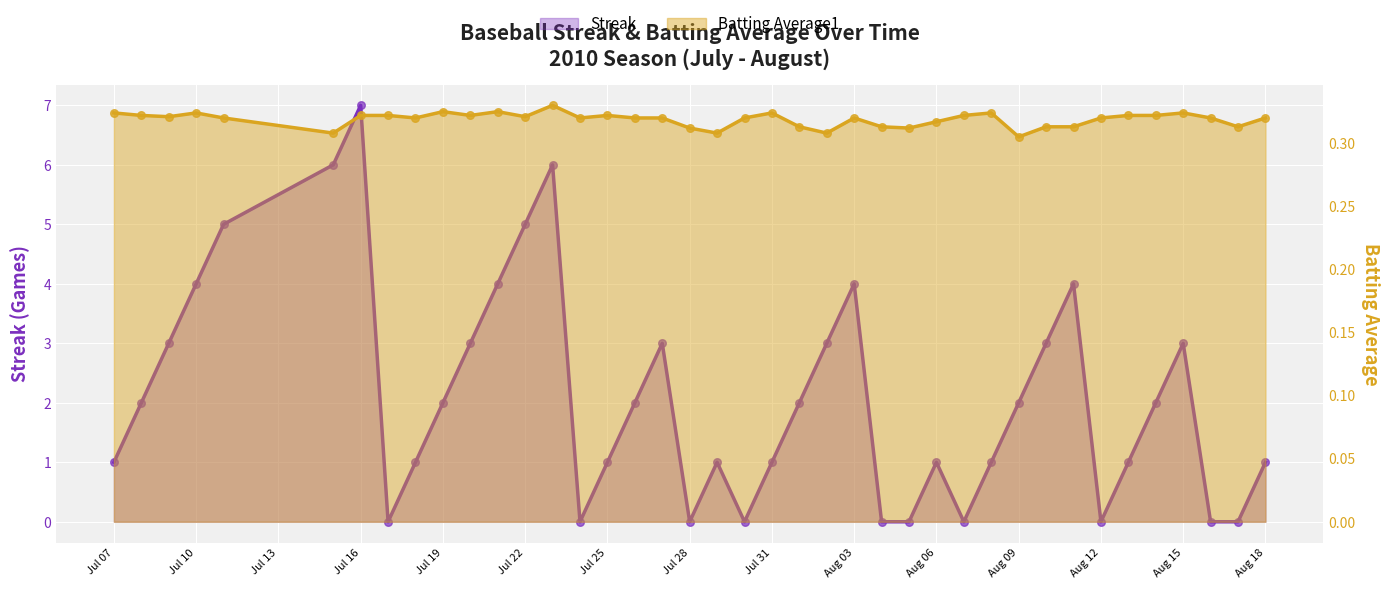

Which series has the largest total across all categories?

Streak